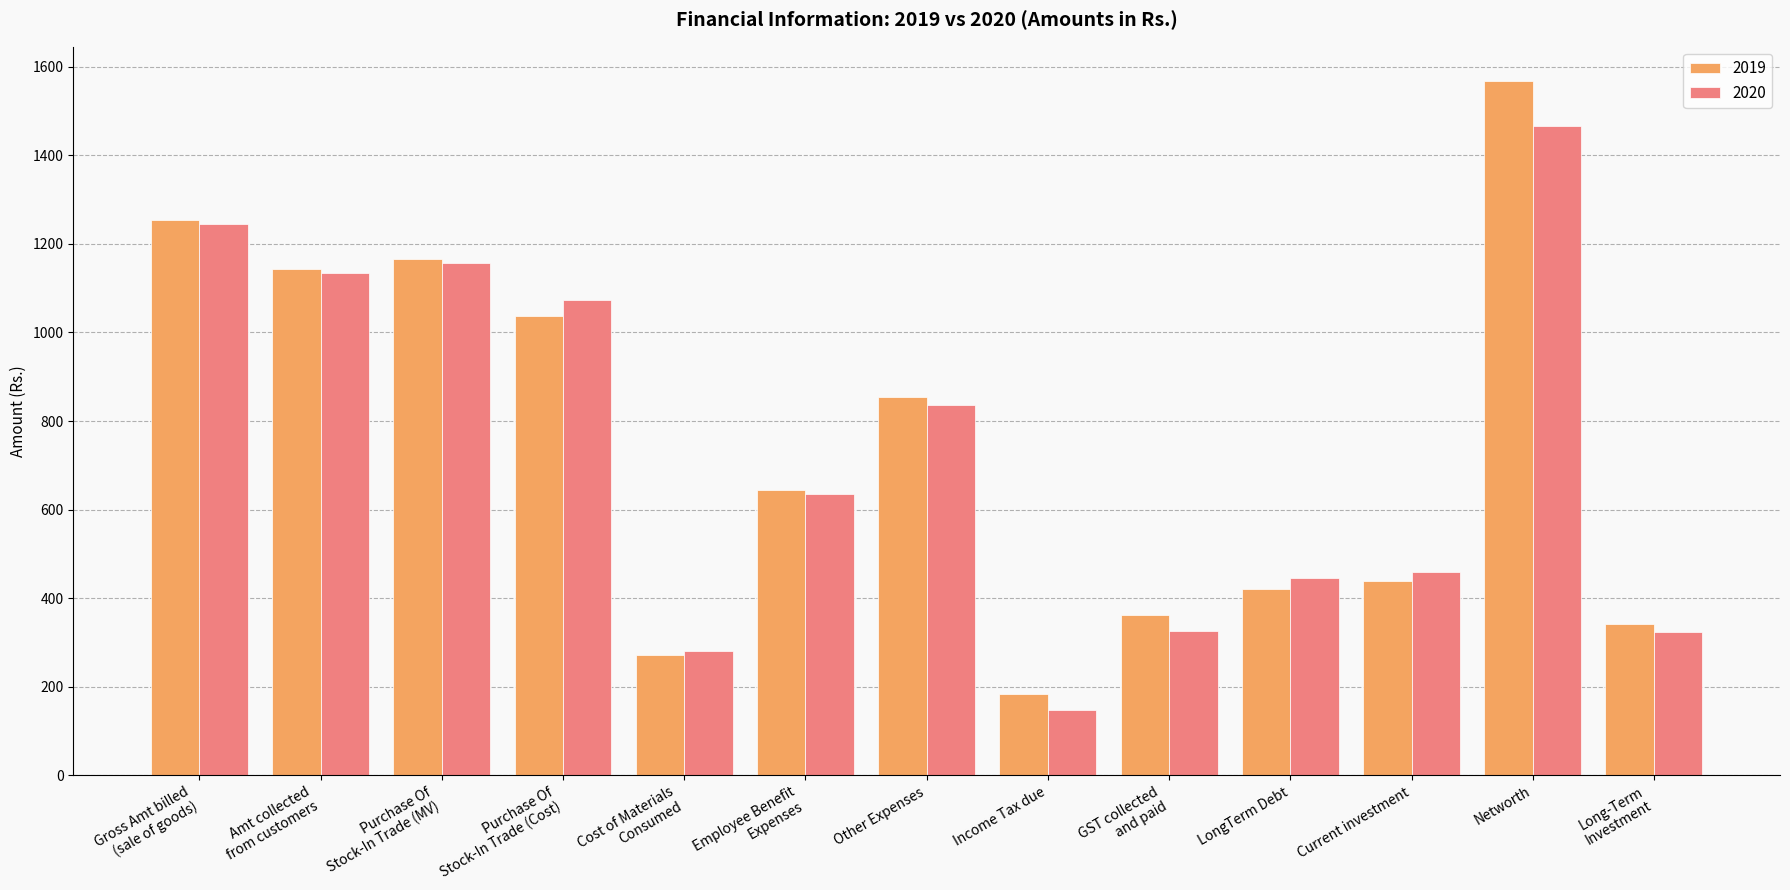

What is the highest value of the 2019 series?

1567.0